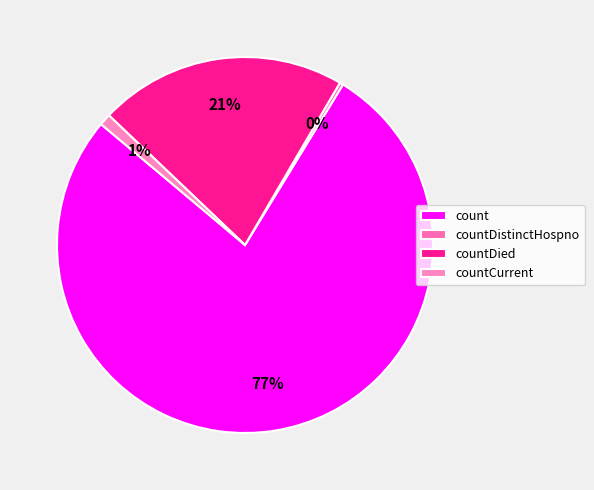

What percentage is the countDied slice, to the nearest percent?

21%